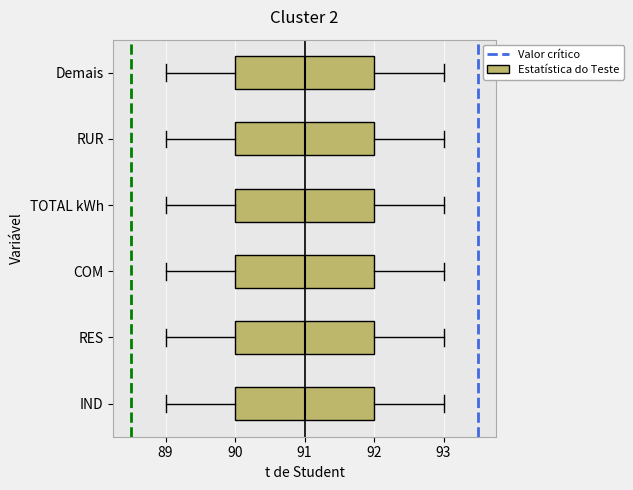

Where is the right edge of the box for IND on the x-axis? The values are not printed on the chart, so give them approximately, as read against the axis.

92